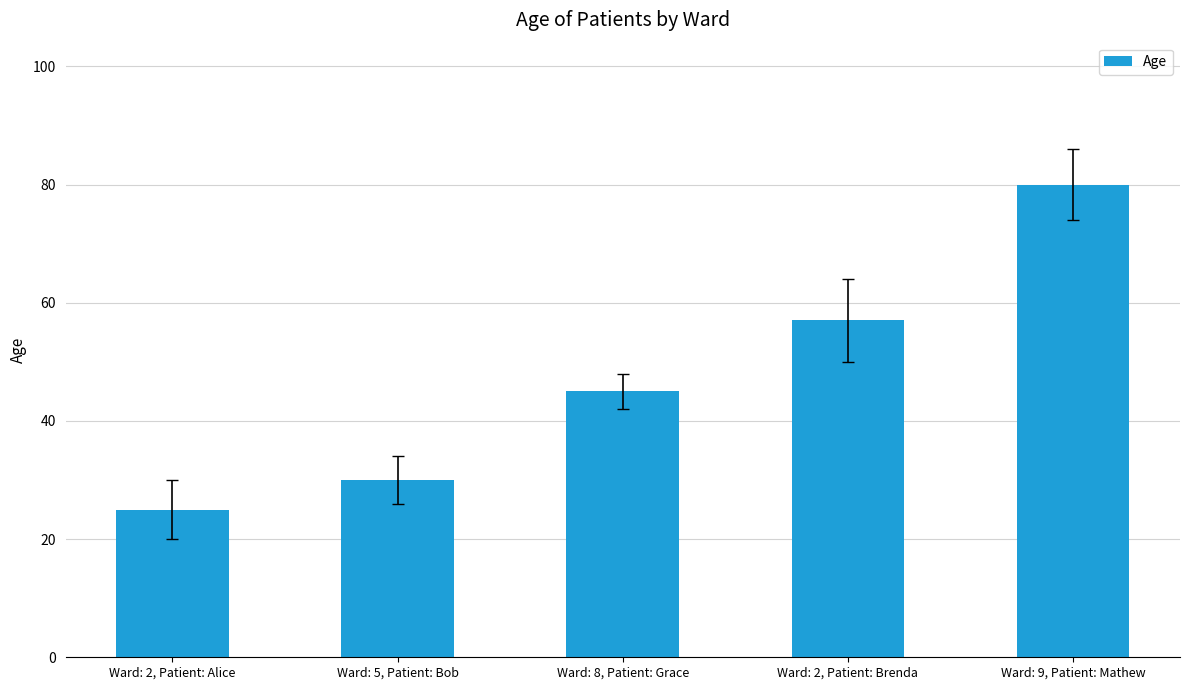

Count the number of categories in the chart.

5